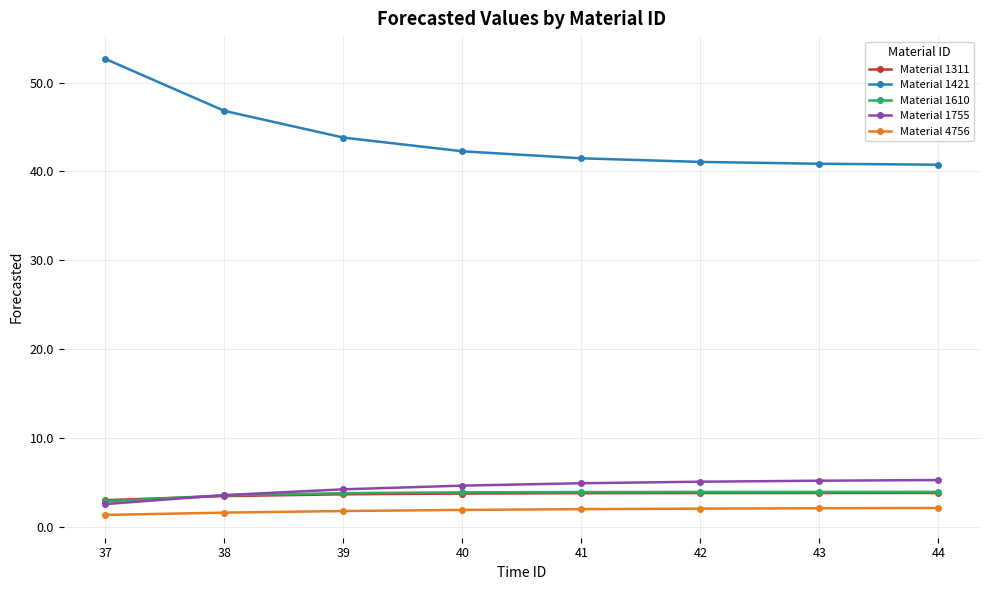

Which series has the widest spread of values?

Material 1421